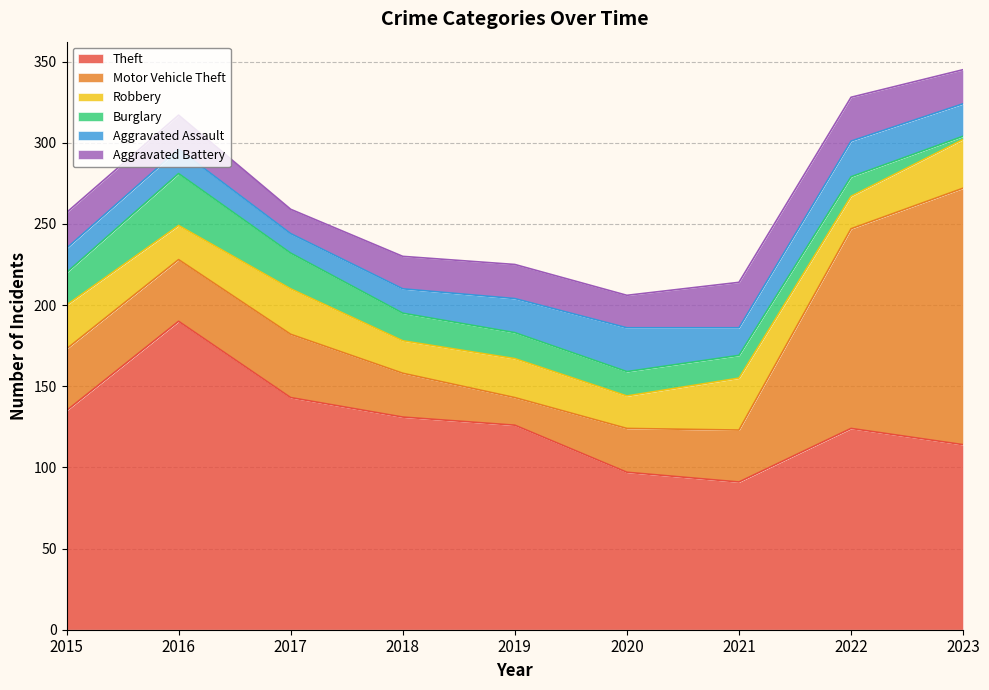

Which category has the lowest value across all series?

2023